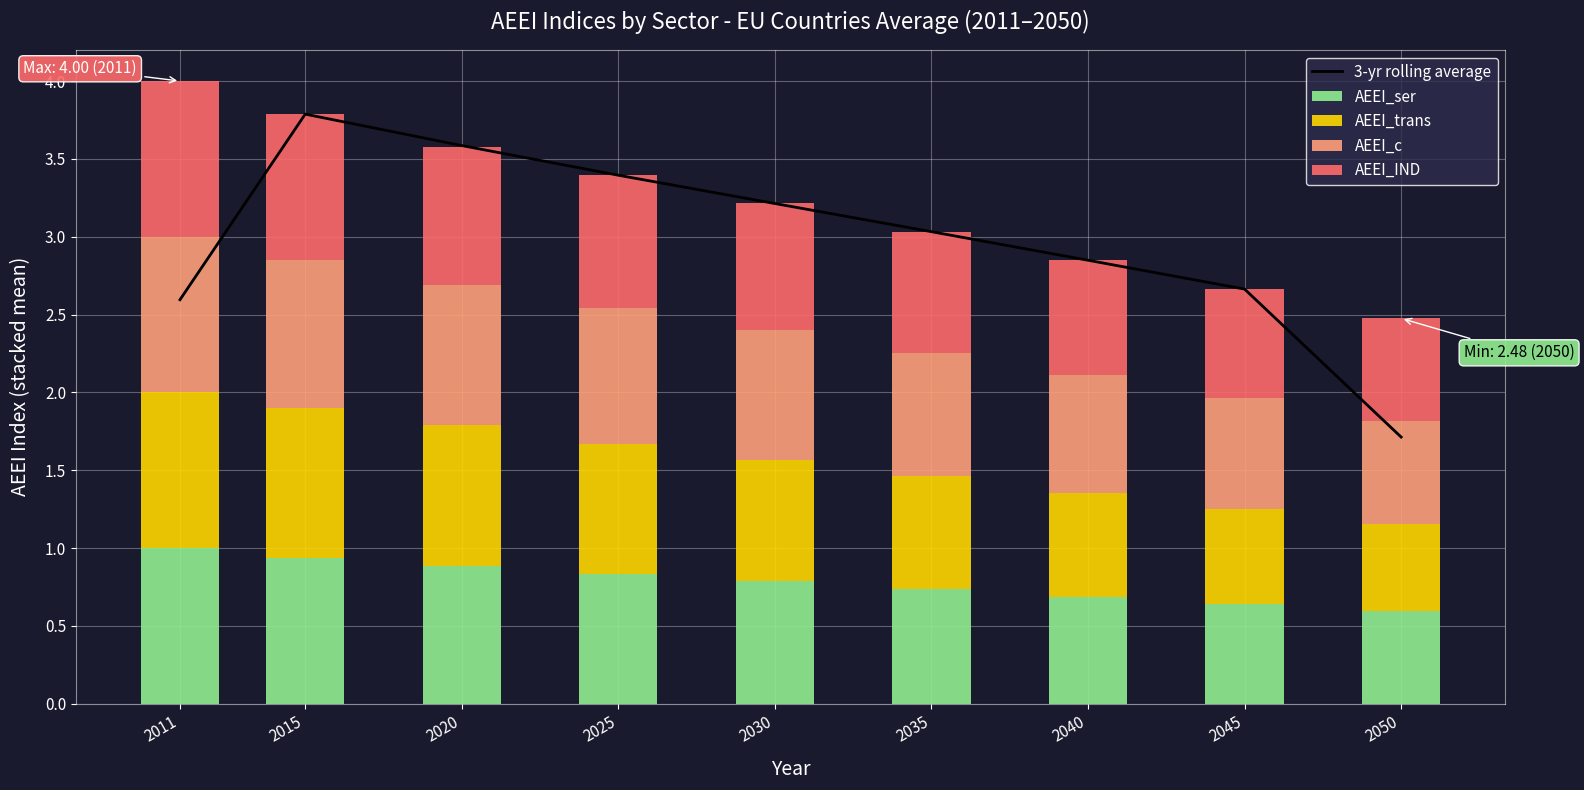

Reading right to left, what are all the values shown in this chart?

3-yr rolling average: 1.7	2.7	2.8	3.0	3.2	3.4	3.6	3.8	2.6
AEEI_ser: 0.6	0.6	0.7	0.7	0.8	0.8	0.9	0.9	1.0
AEEI_trans: 0.6	0.6	0.7	0.7	0.8	0.8	0.9	1.0	1.0
AEEI_c: 0.7	0.7	0.8	0.8	0.8	0.9	0.9	1.0	1.0
AEEI_IND: 0.7	0.7	0.7	0.8	0.8	0.9	0.9	0.9	1.0